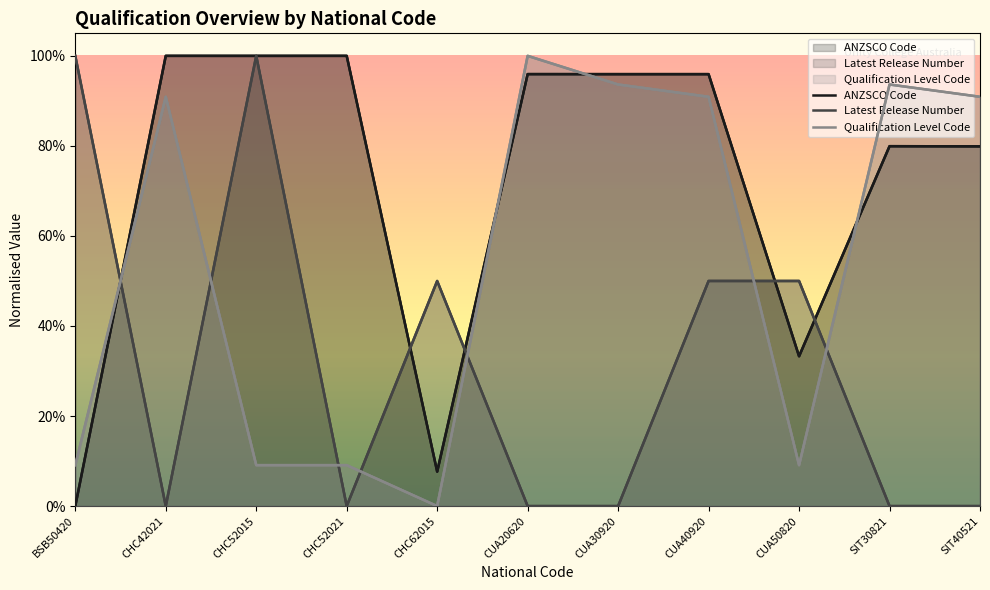

How many series are shown in this chart?

3